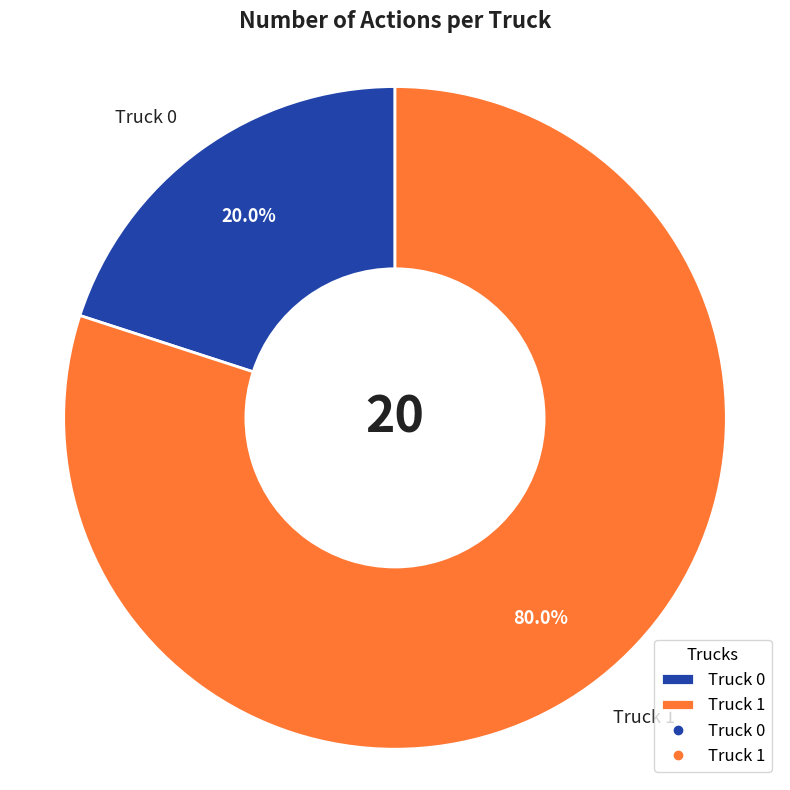

To the nearest percent, what is the average slice percentage?

50%